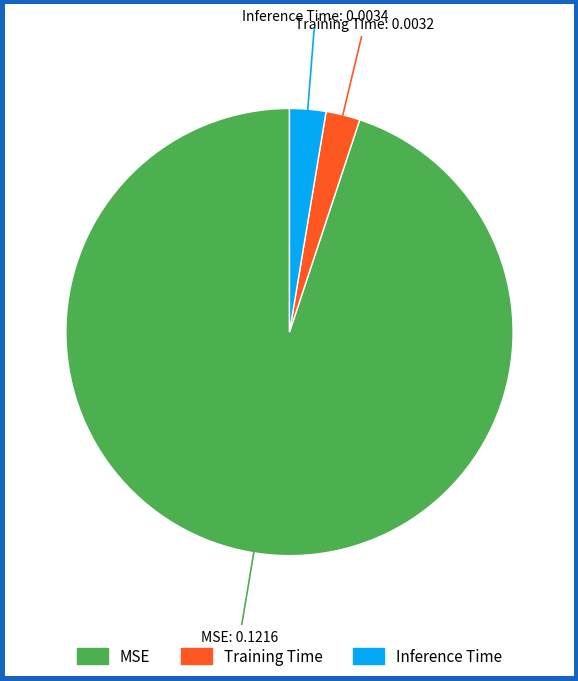

The MSE slice represents 95% of the pie. True or false?

True